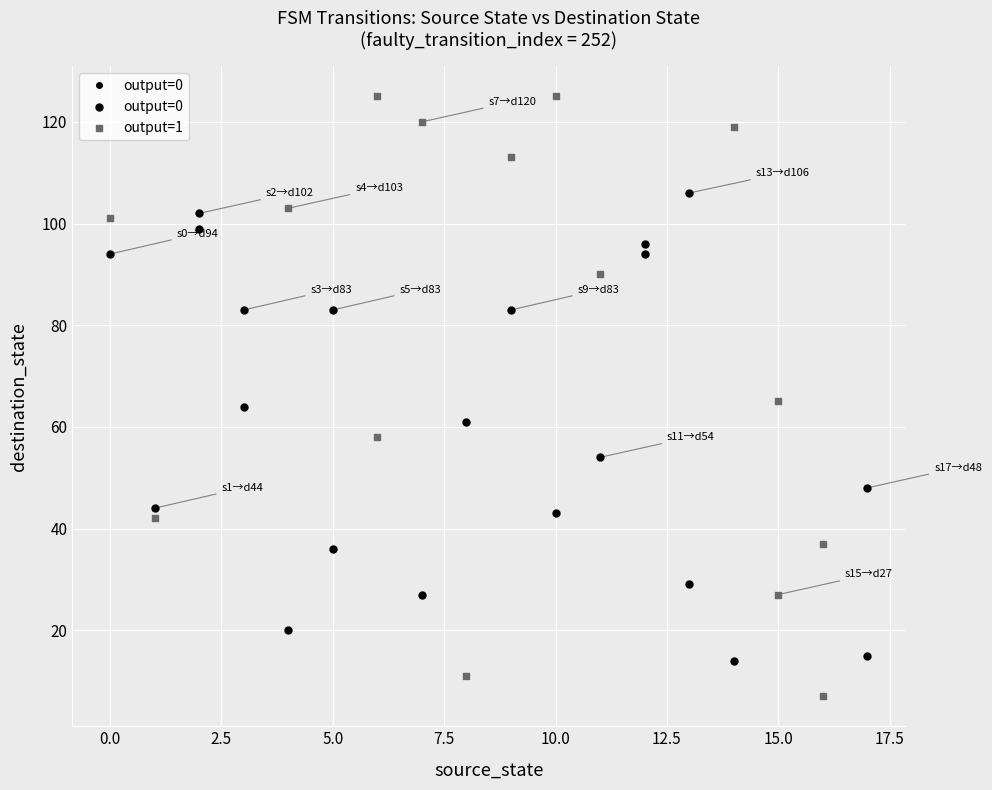

Which series contains the lowest Y value?

output=1